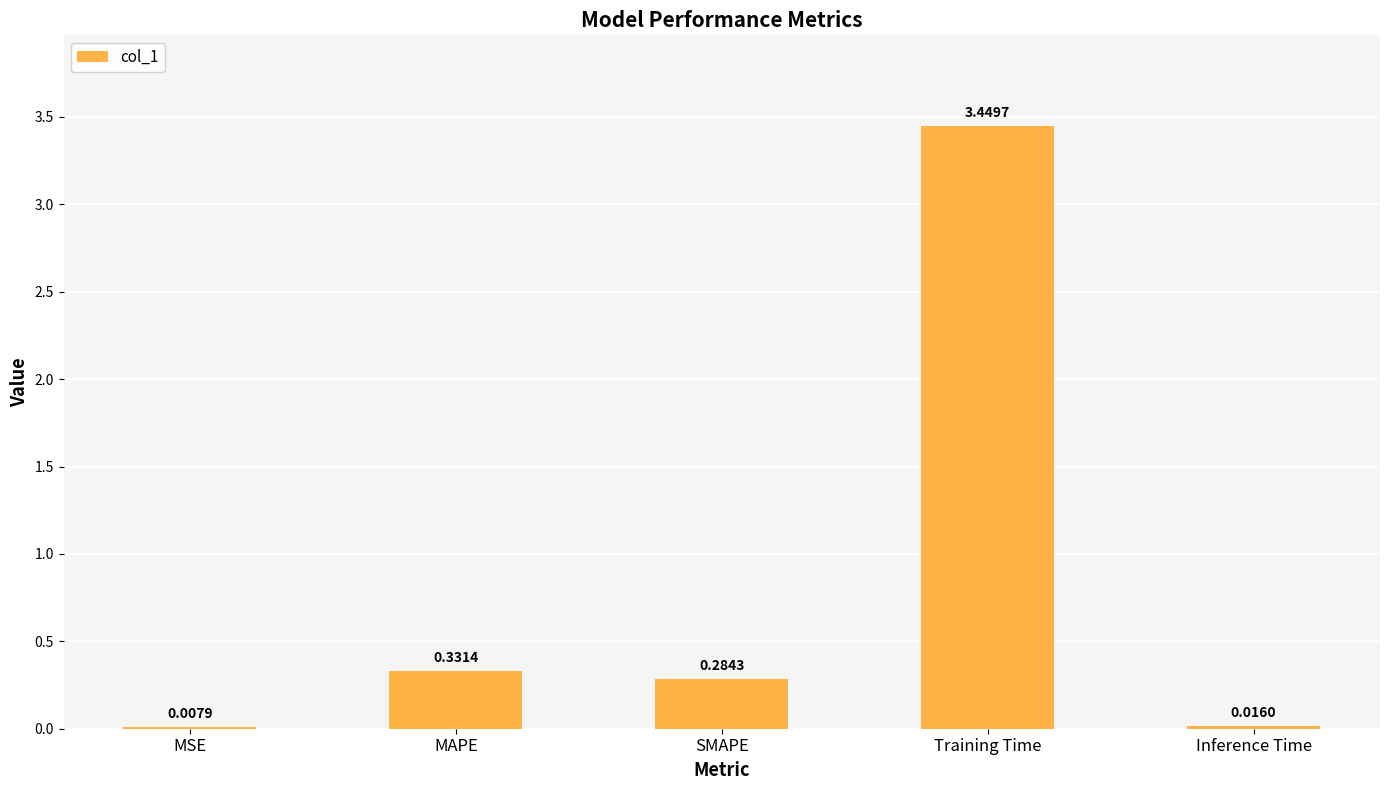

What is the sum of all values?

4.1